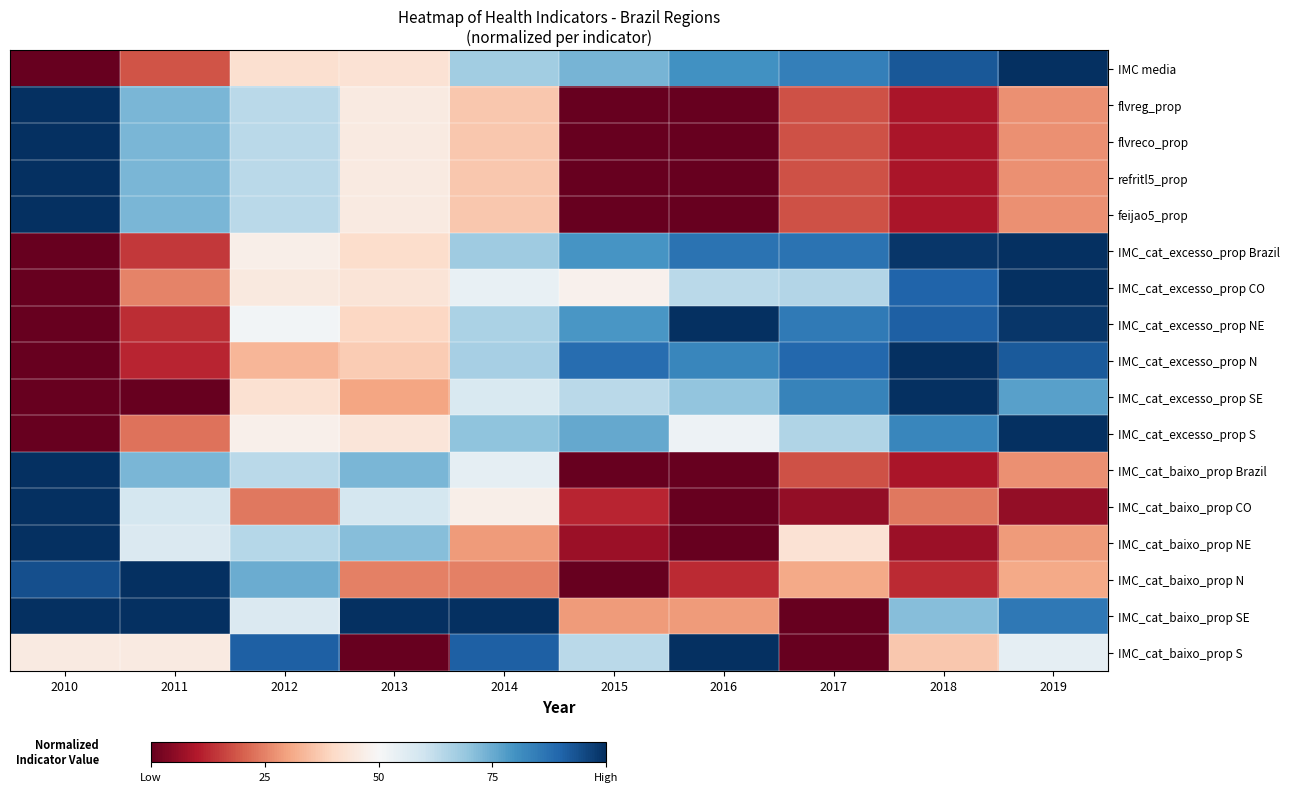

Which category has the lowest value across all series?

2010